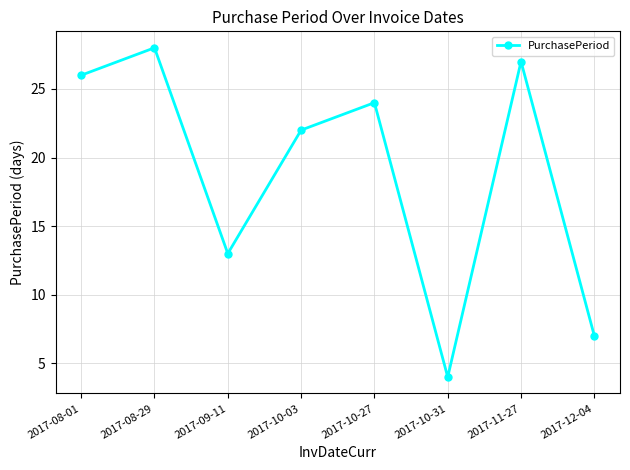

What position from the left is 2017-10-31?

6